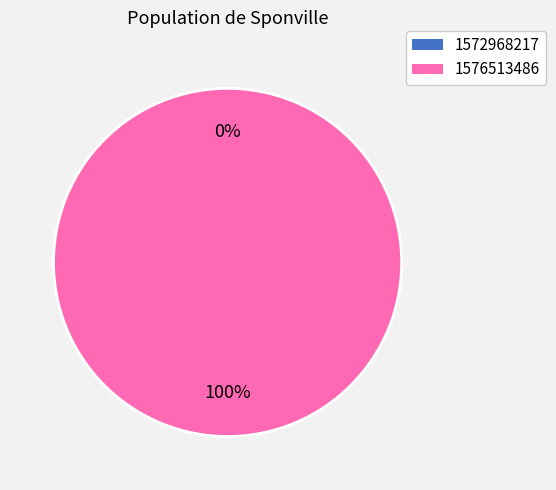

Which category has the smallest portion of the pie?

1572968217